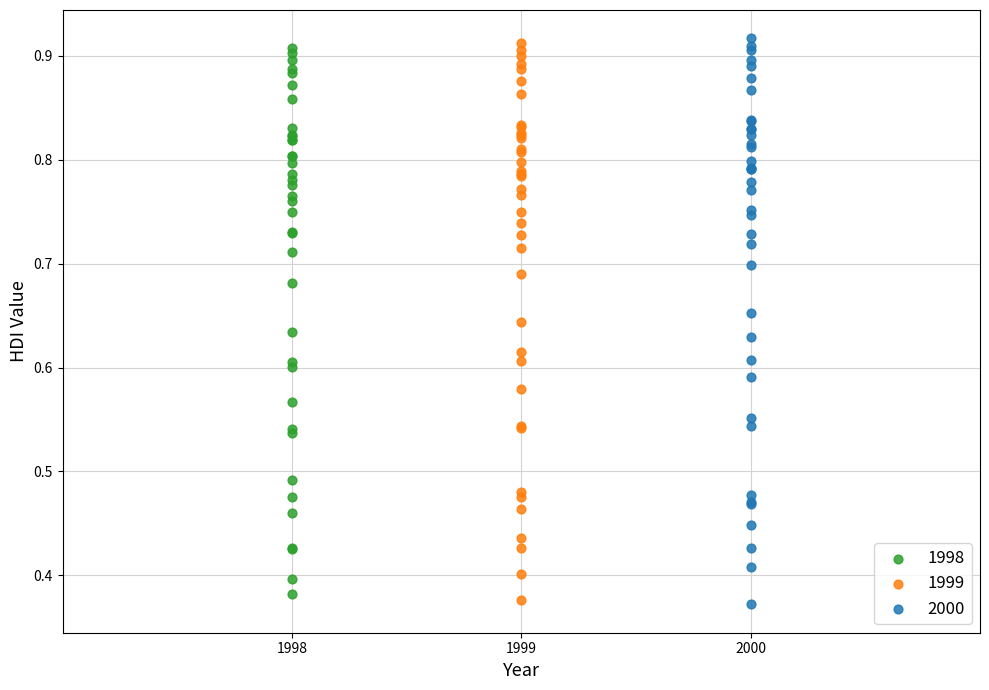

Which series reaches the maximum Y coordinate?

2000